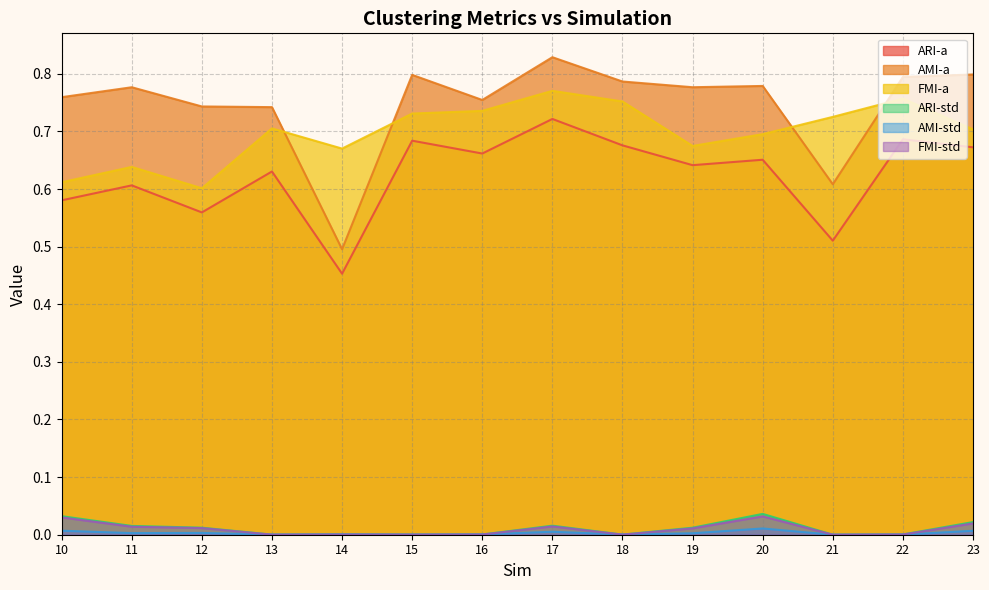

Which series has the largest range (max minus min)?

AMI-a